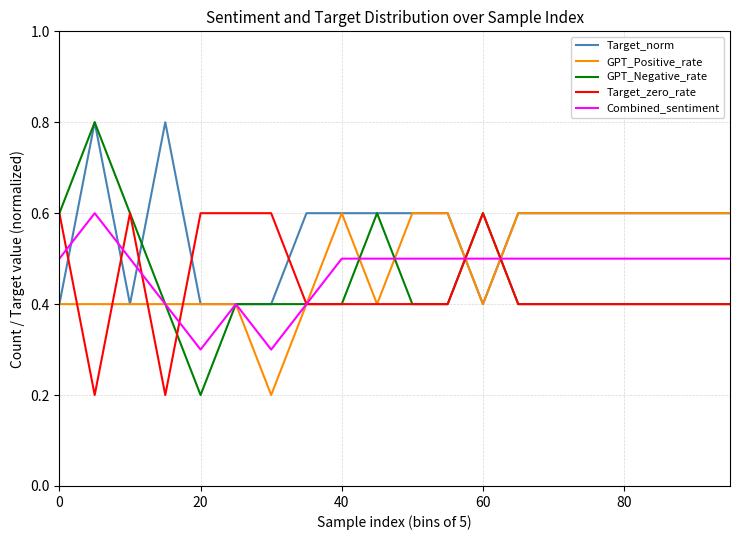

Which series has the widest spread of values?

GPT_Negative_rate